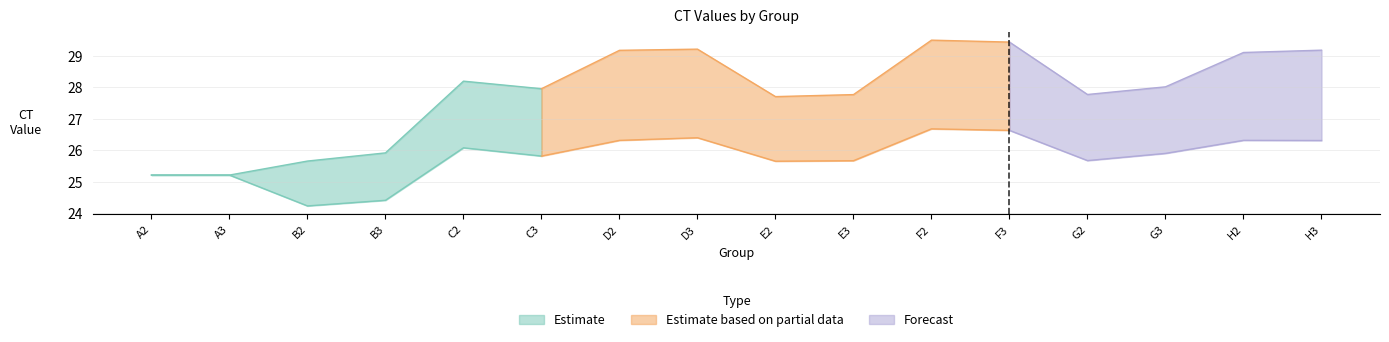

What is the label of the 4th point from the left?

B3